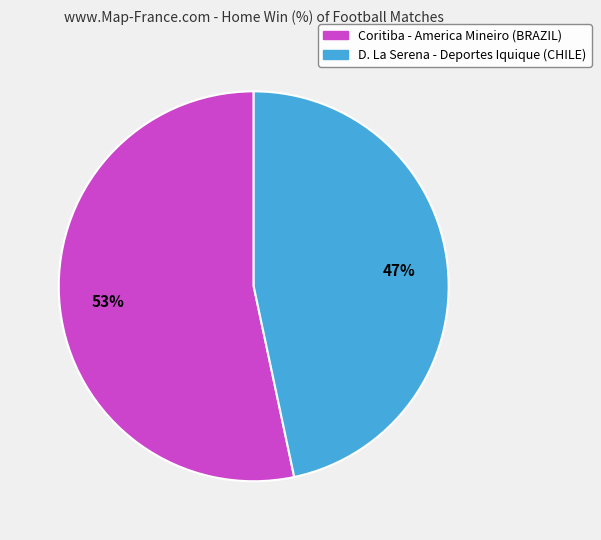

Approximately how many times larger is the value at D. La Serena - Deportes Iquique (CHILE) compared to Coritiba - America Mineiro (BRAZIL)?

0.9